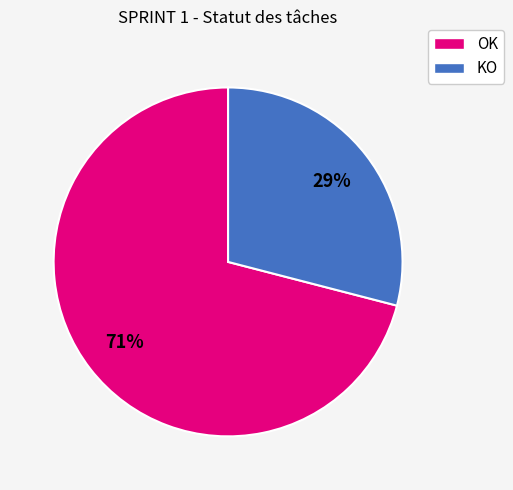

To the nearest percent, what portion does OK represent?

71%